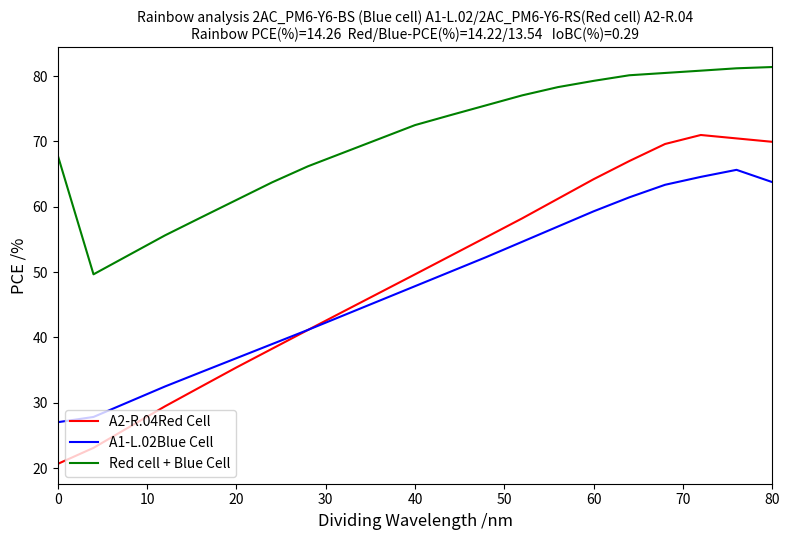

What is the highest value of the A2-R.04Red Cell series?

71.0